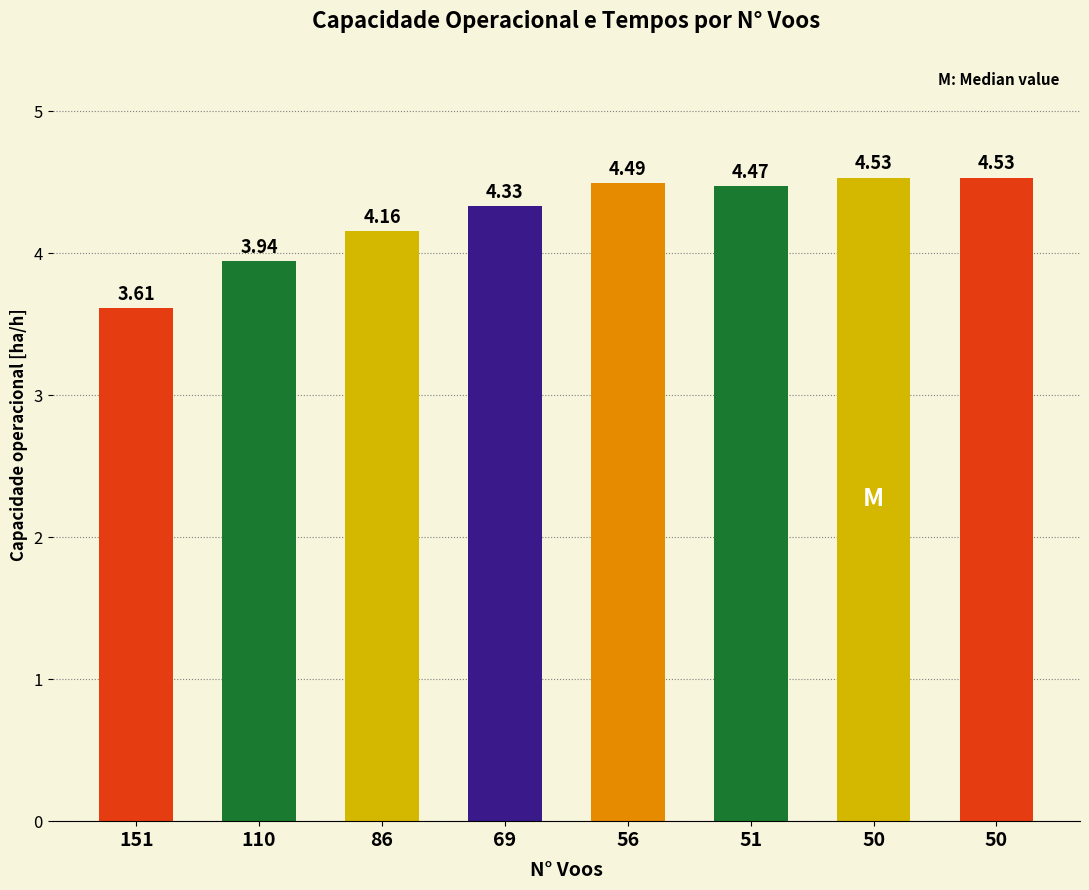

How many categories are shown in the chart?

8